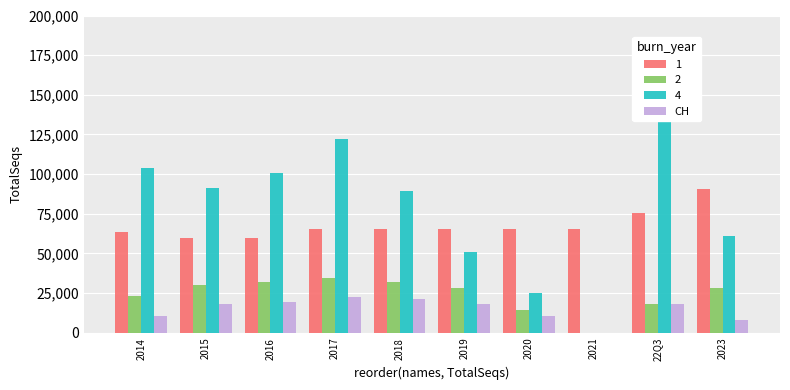

Is it true that the value at 2018 is 13735.3?

False